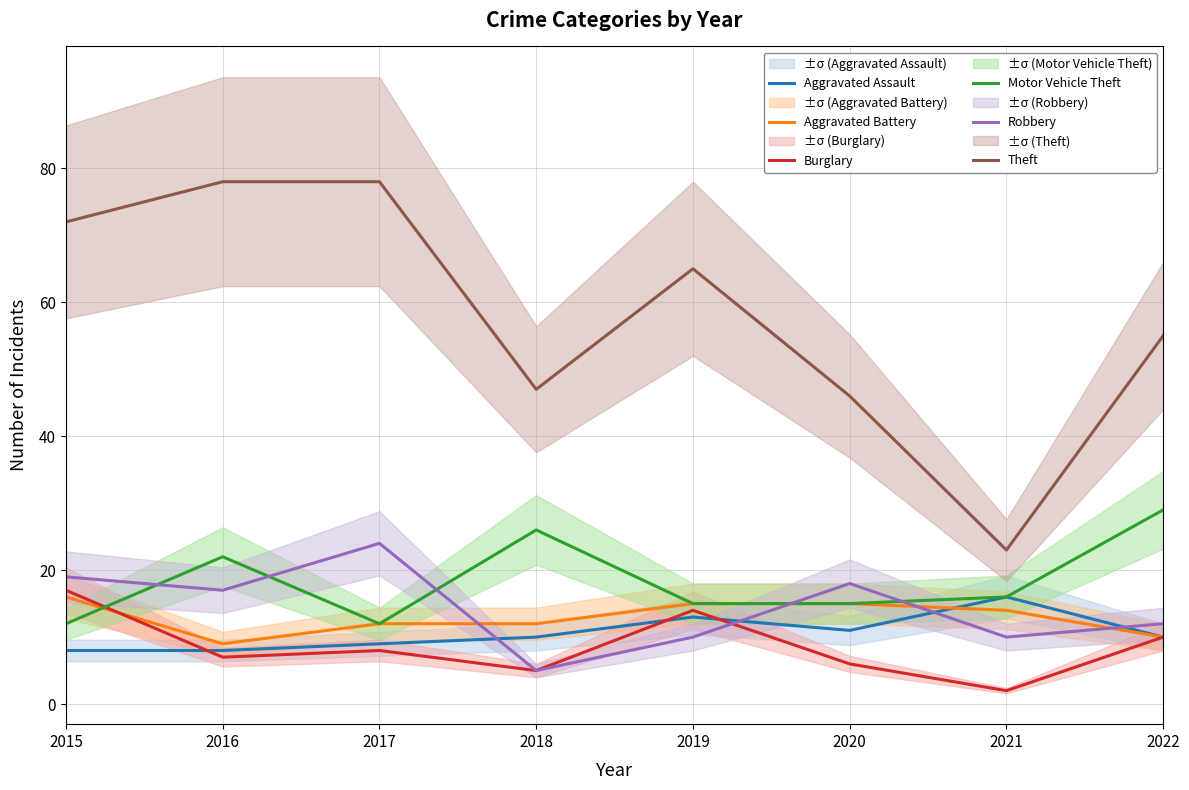

Reading left to right, what are all the values shown in this chart?

Aggravated Assault: 2015=8	2016=8	2017=9	2018=10	2019=13	2020=11	2021=16	2022=10
Aggravated Battery: 2015=16	2016=9	2017=12	2018=12	2019=15	2020=15	2021=14	2022=10
Burglary: 2015=17	2016=7	2017=8	2018=5	2019=14	2020=6	2021=2	2022=10
Motor Vehicle Theft: 2015=12	2016=22	2017=12	2018=26	2019=15	2020=15	2021=16	2022=29
Robbery: 2015=19	2016=17	2017=24	2018=5	2019=10	2020=18	2021=10	2022=12
Theft: 2015=72	2016=78	2017=78	2018=47	2019=65	2020=46	2021=23	2022=55